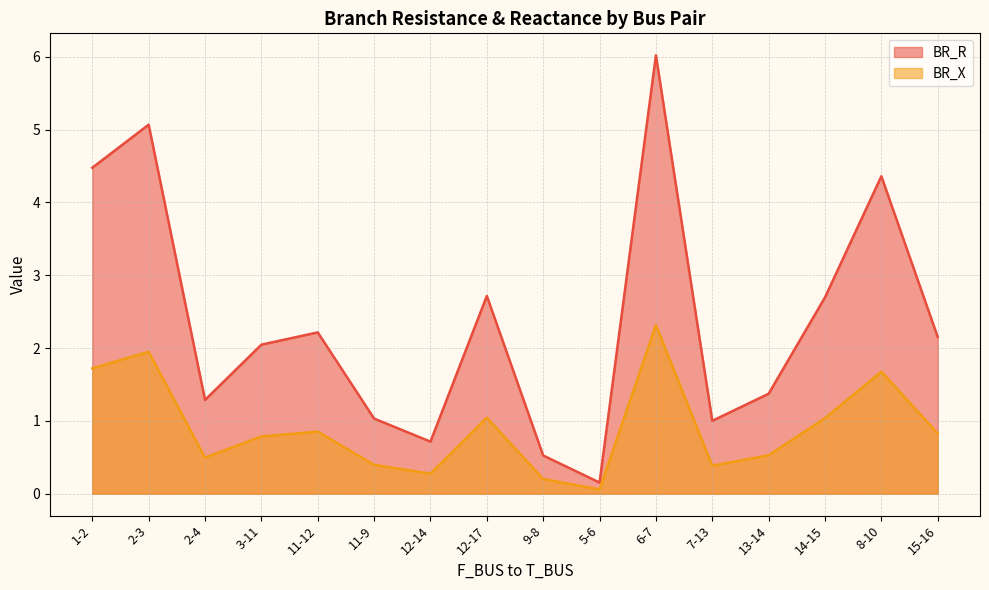

The value of BR_X at 1-2 is 1.1. True or false?

False